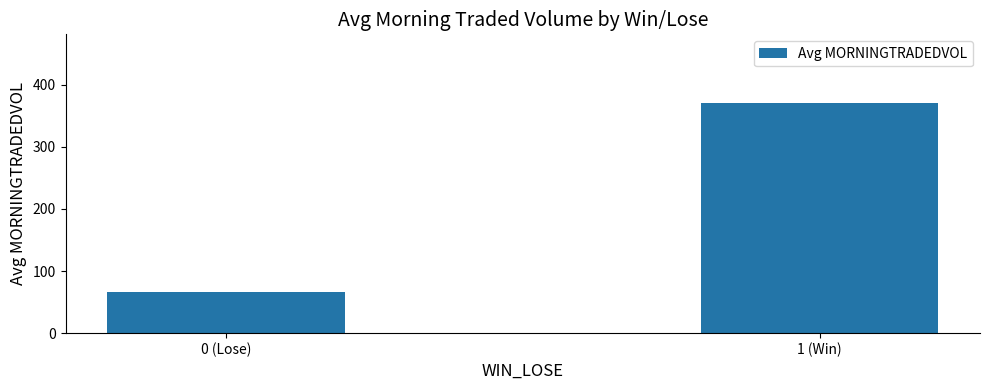

What is the sum of all values?

436.6